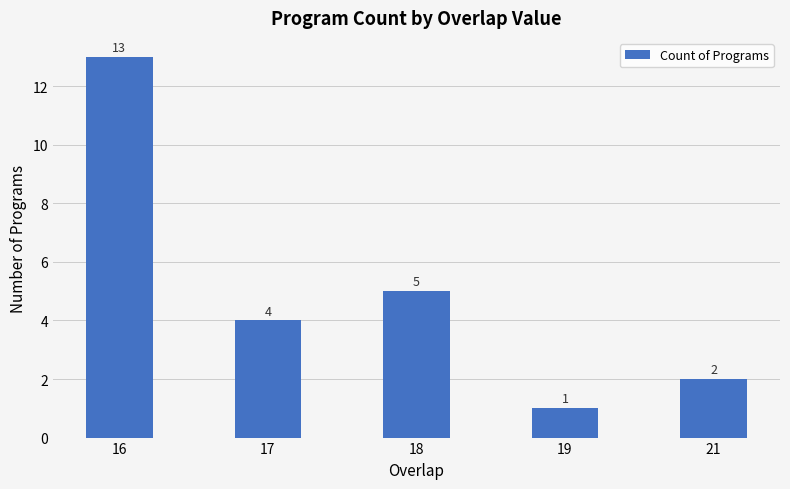

Is it true that the value at 16 is 18?

False